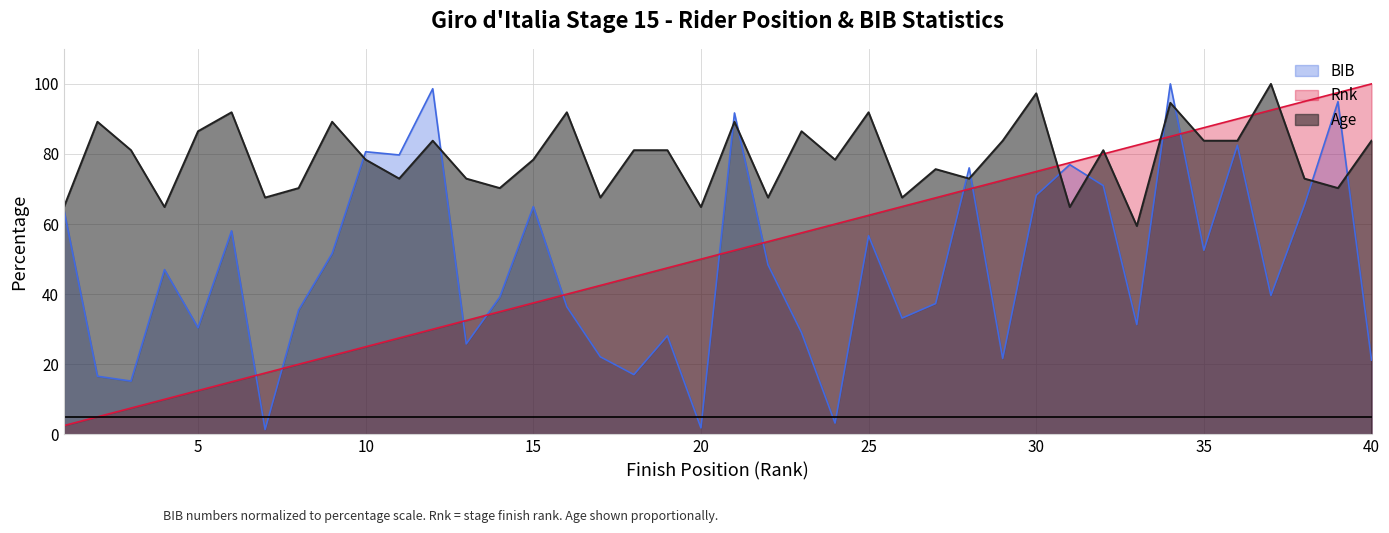

How many times do Rnk and Age cross each other?

7